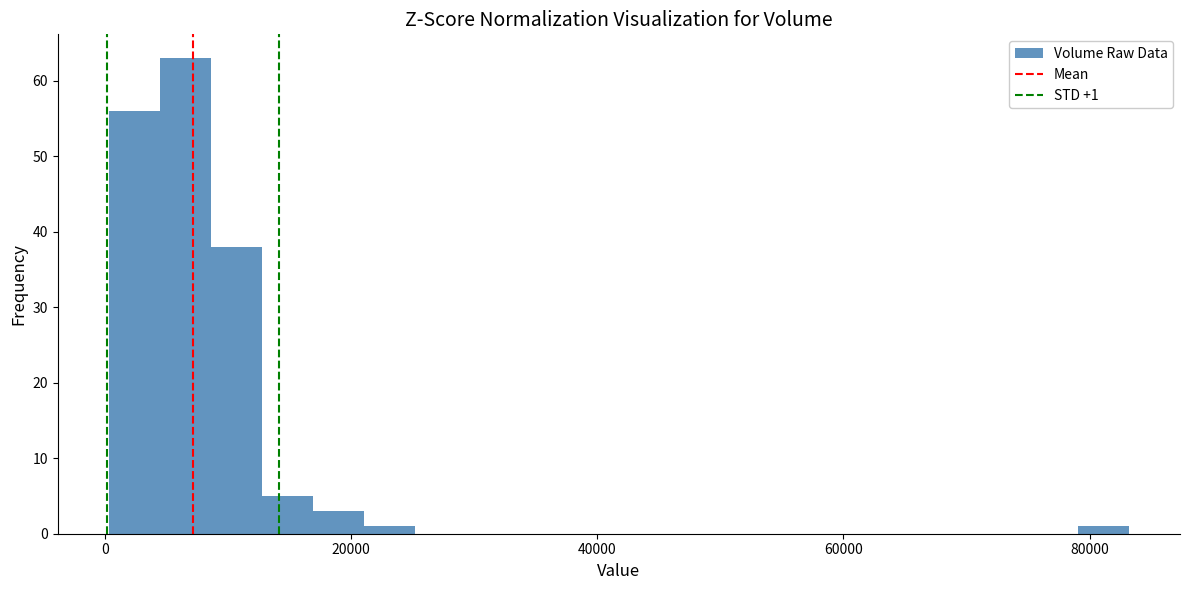

Around what value on the x-axis is the tallest bar? Give the approximate position of its centre, as read against the axis.

6000